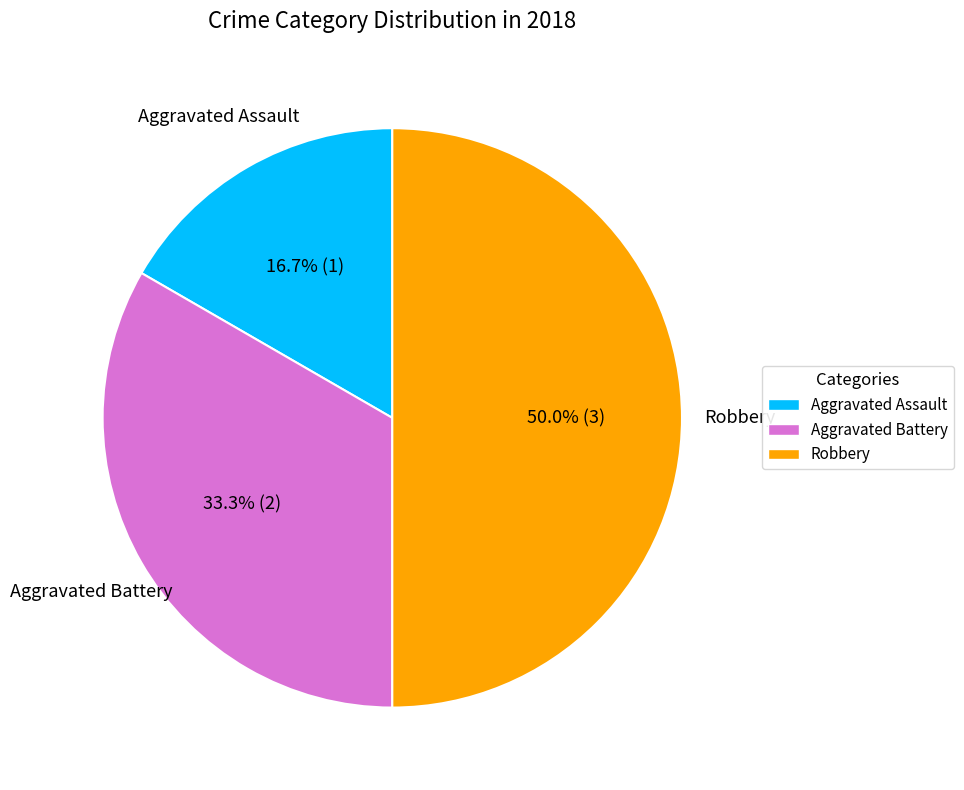

Do Aggravated Assault and Robbery together represent more than half of the pie?

Yes